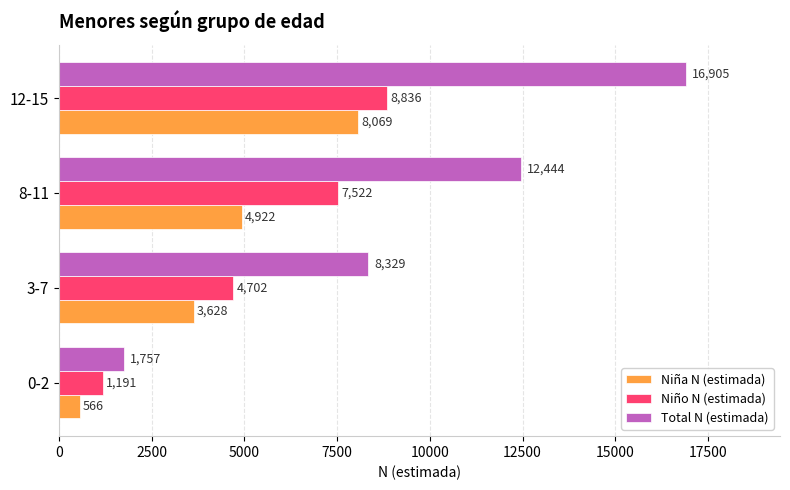

Between 0-2 and 3-7, which series saw the biggest shift?

Total N (estimada)